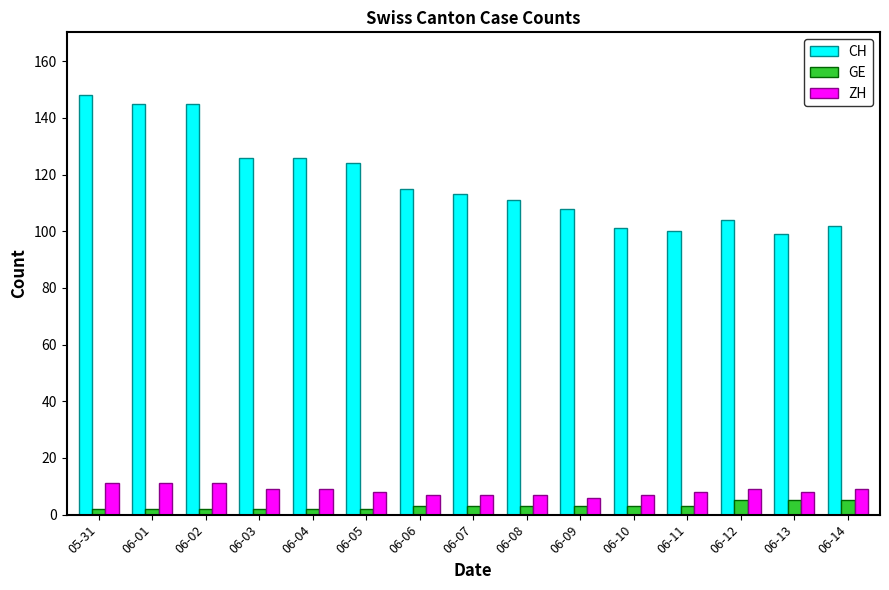

How many groups of bars are there?

15